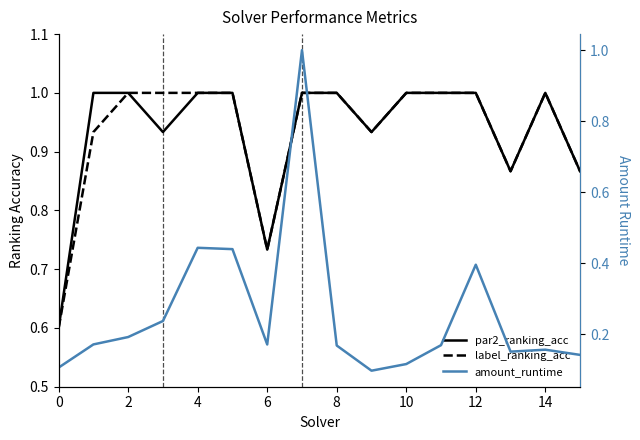

What is the smallest value displayed?

0.1